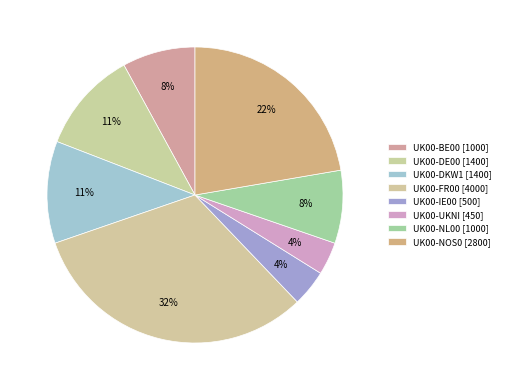

To the nearest percent, what percentage of the pie is UK00-UKNI?

4%